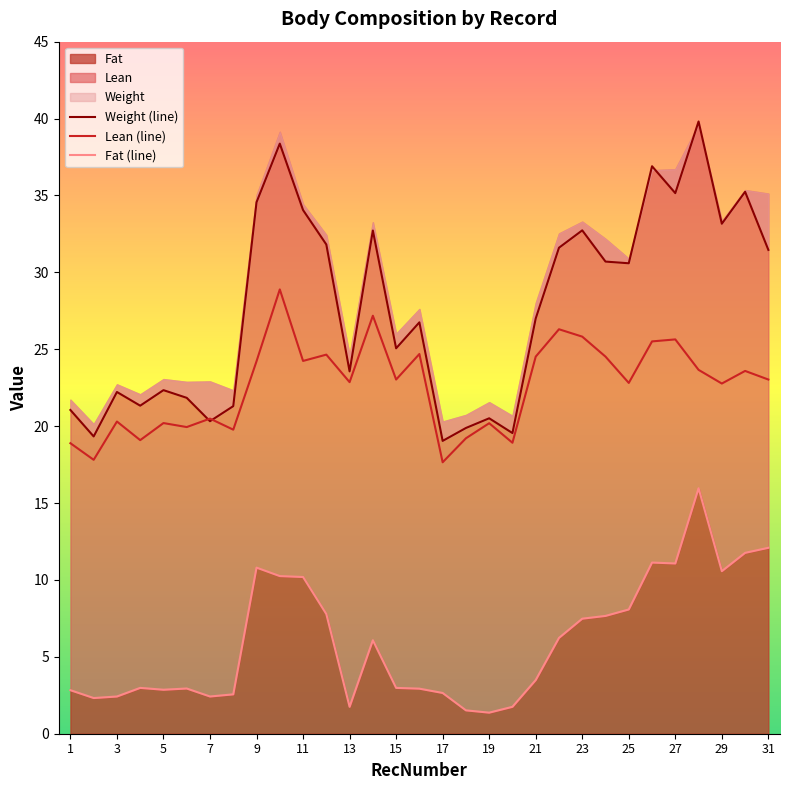

What is the sum of the Lean values at 2 and 12?

42.5